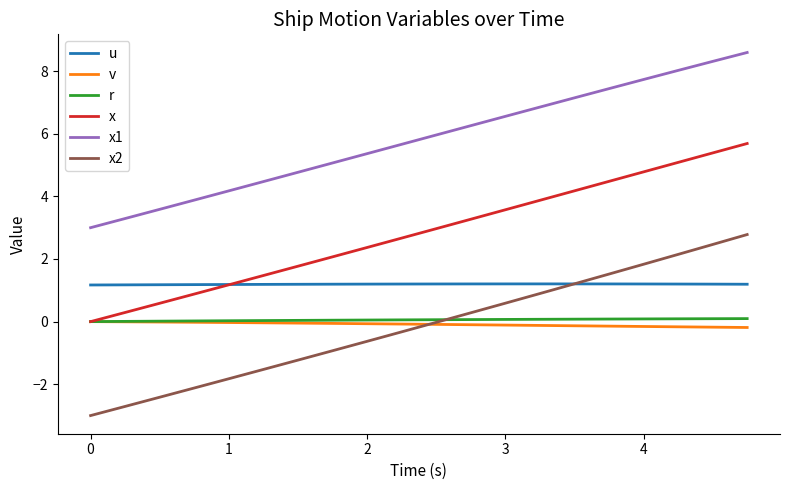

What are all the series names shown in the legend?

u, v, r, x, x1, x2